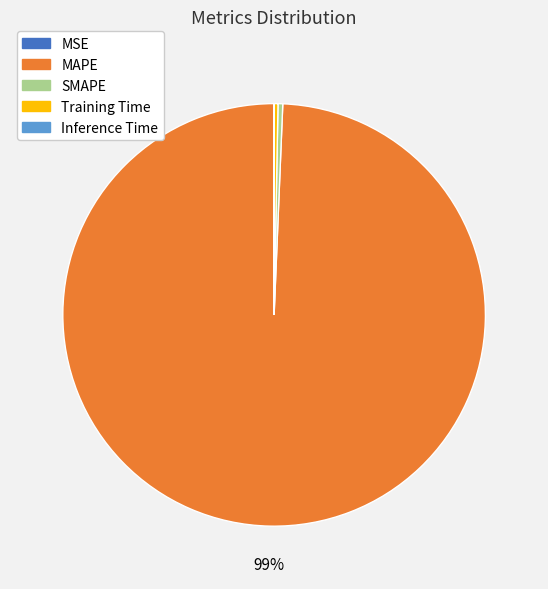

Which category has the biggest portion of the pie?

MAPE